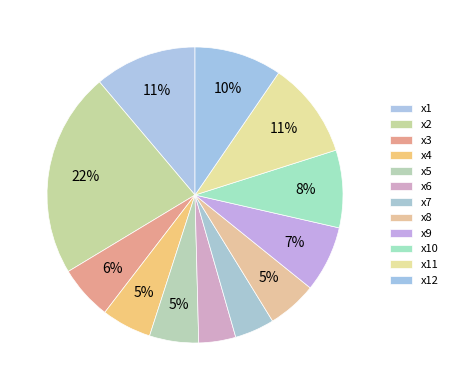

Count the number of slices in the pie.

12